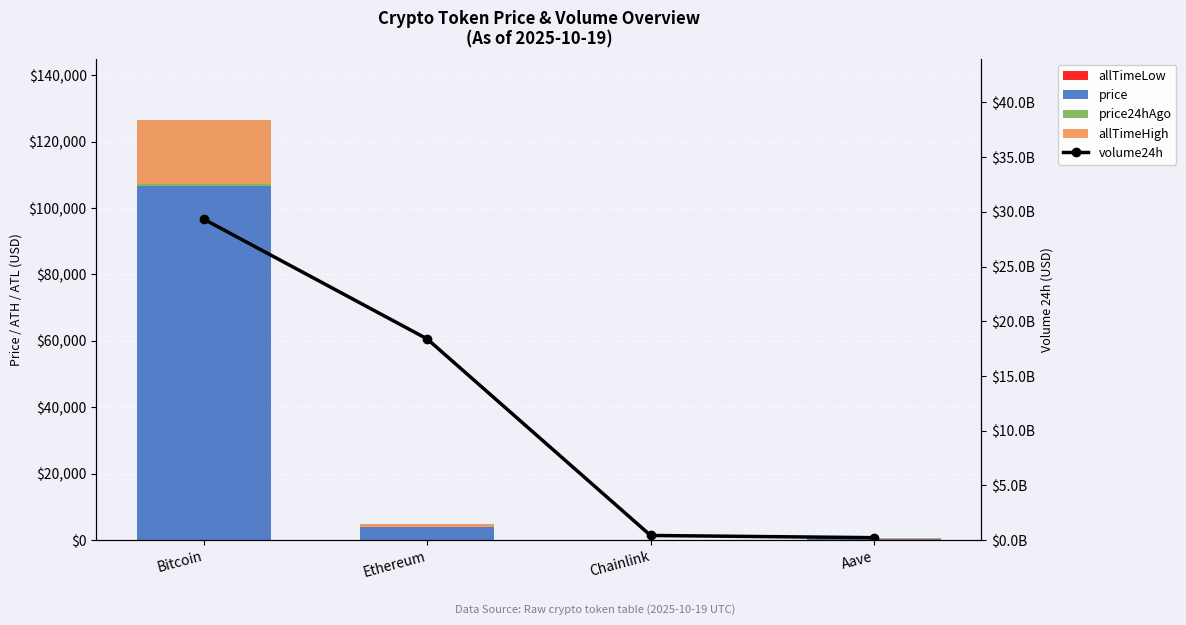

Reading right to left, transcribe all the data shown in this chart.

allTimeLow: 26.0	0.1	0.4	67.8
price: 188.8	16.6	3884.2	106697.2
price24hAgo: 0.0	0.2	22.8	567.0
allTimeHigh: 446.9	36.0	1061.4	19315.0
volume24h: 223954339.0	424118414.0	18384892621.0	29330122845.0